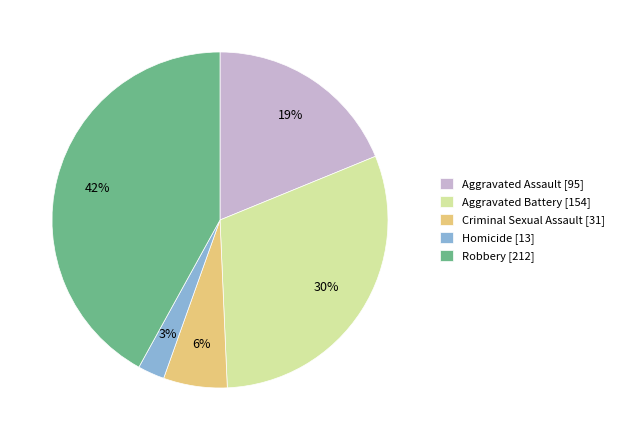

Is there any slice that represents more than half of the pie?

No